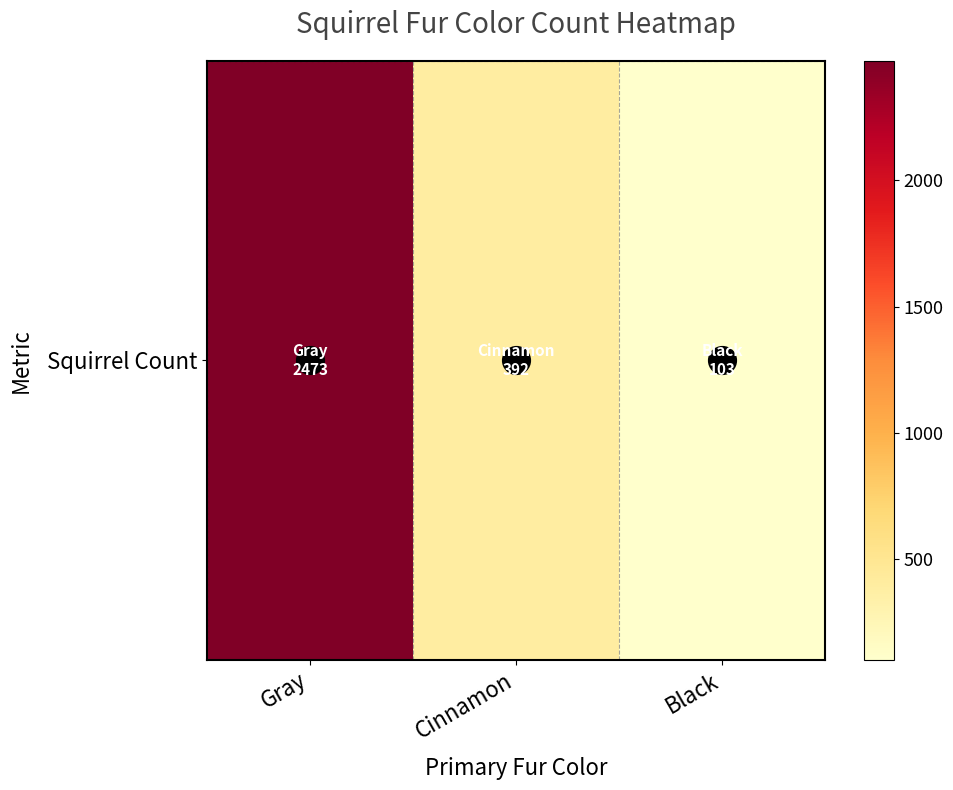

List the labels in order of value, largest first.

Gray, Cinnamon, Black